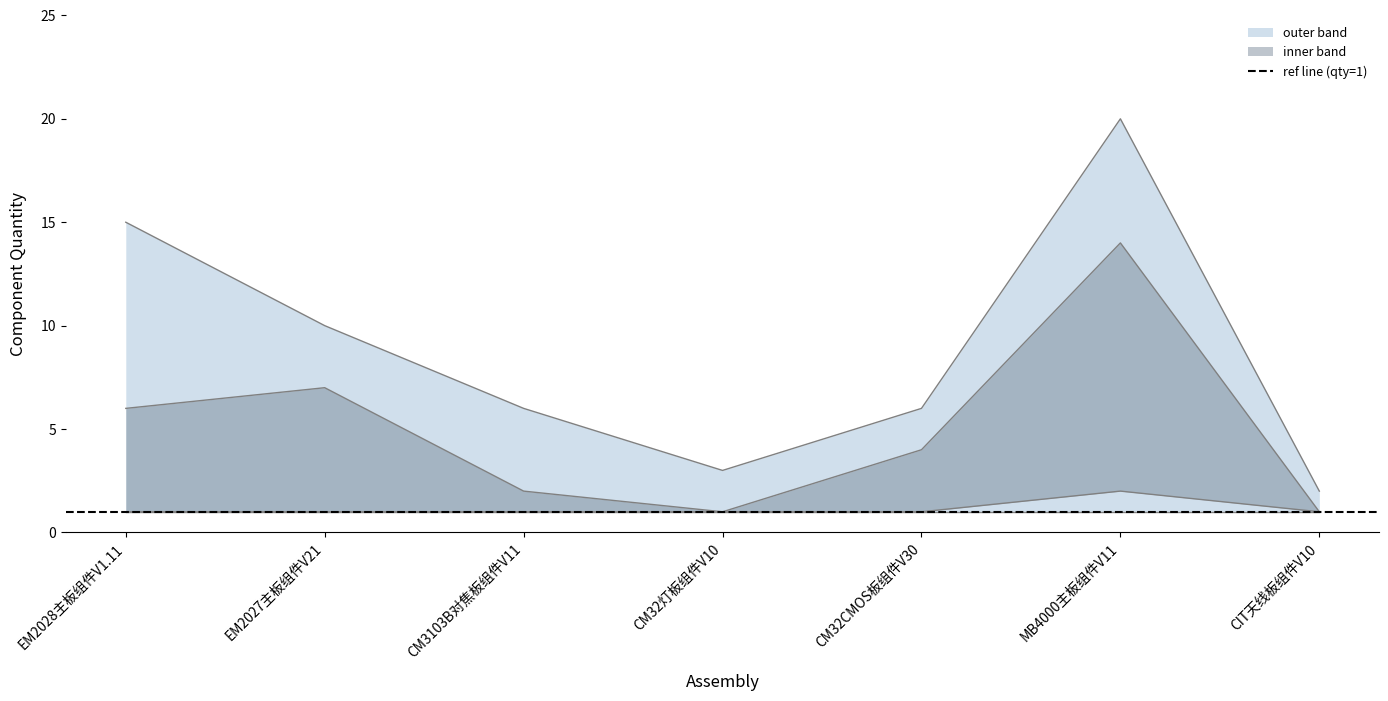

True or false: upper_outer and upper_inner cross at least once.

False